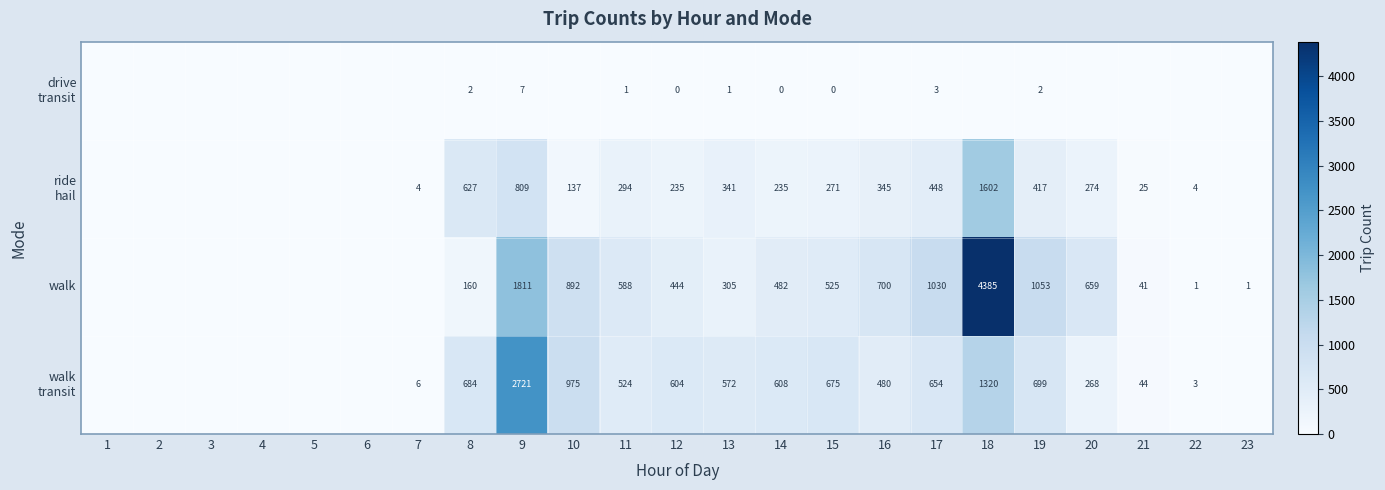

The walk series shows 288 at 17. True or false?

False